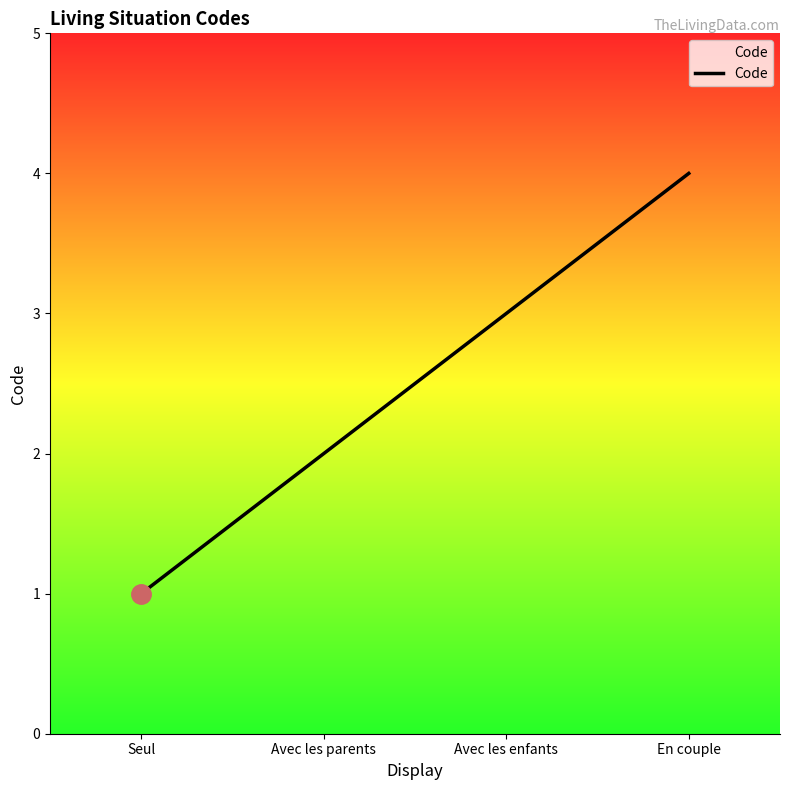

True or false: the data has more than 0 interior local peaks.

False